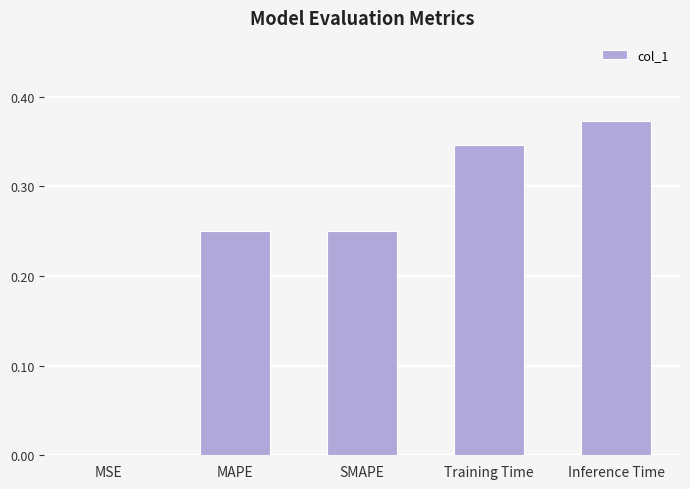

What is the sum of all values?

1.2